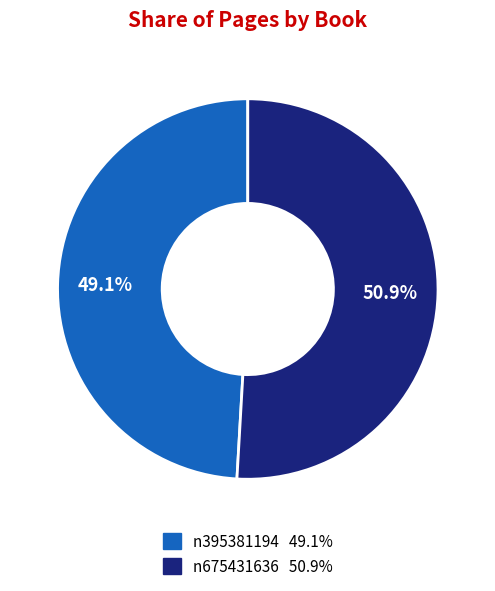

The n395381194 slice represents 49% of the pie. True or false?

True